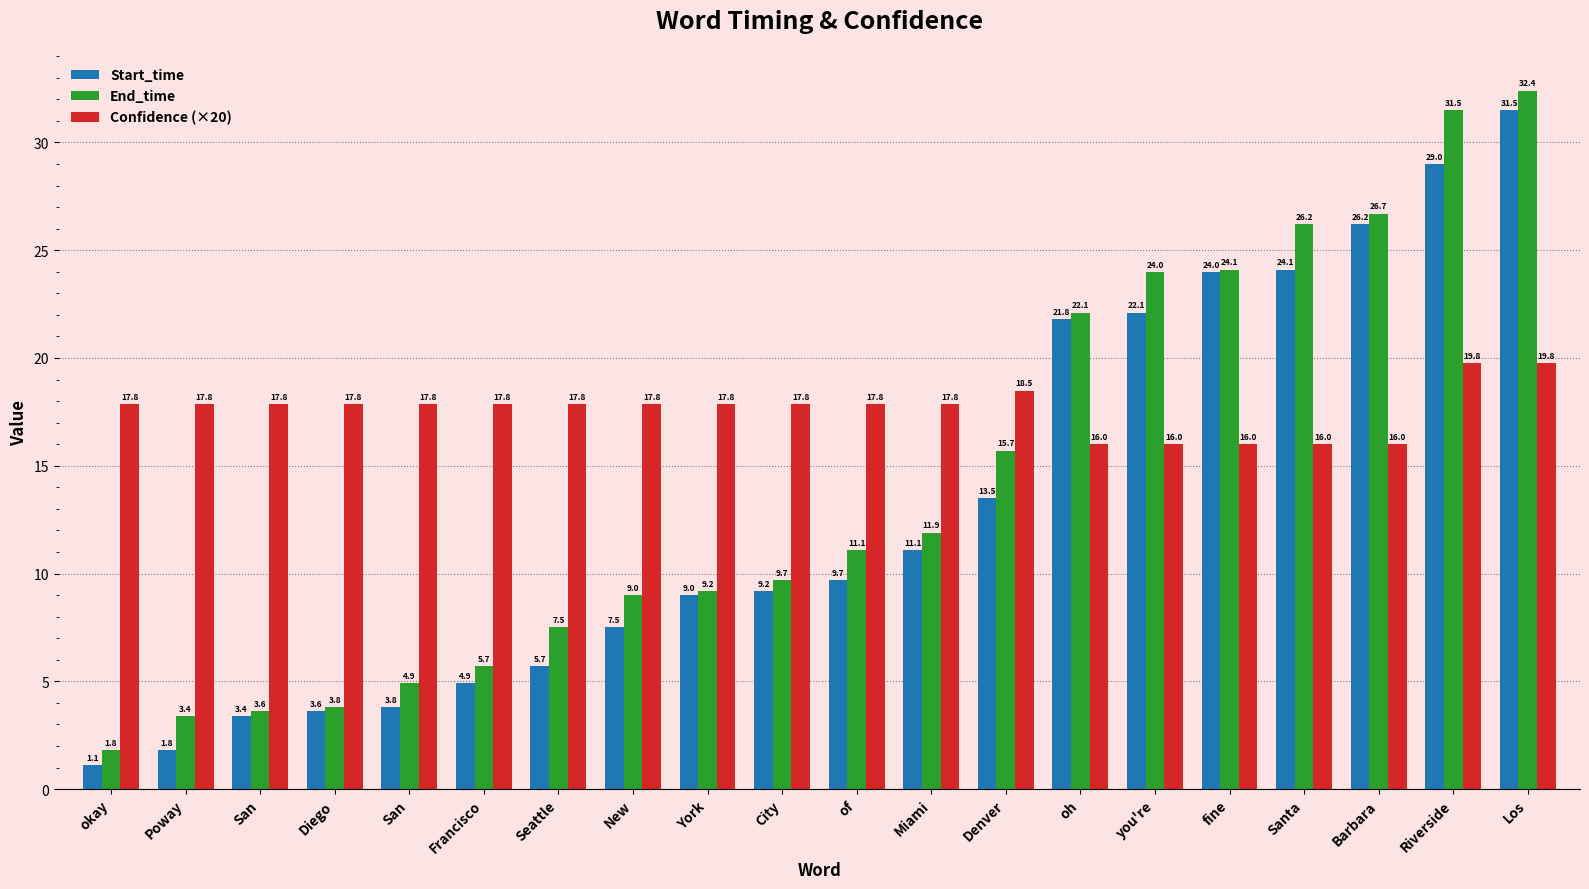

What is the value of the Confidence (×20) bar at the 3rd from the left?

17.8